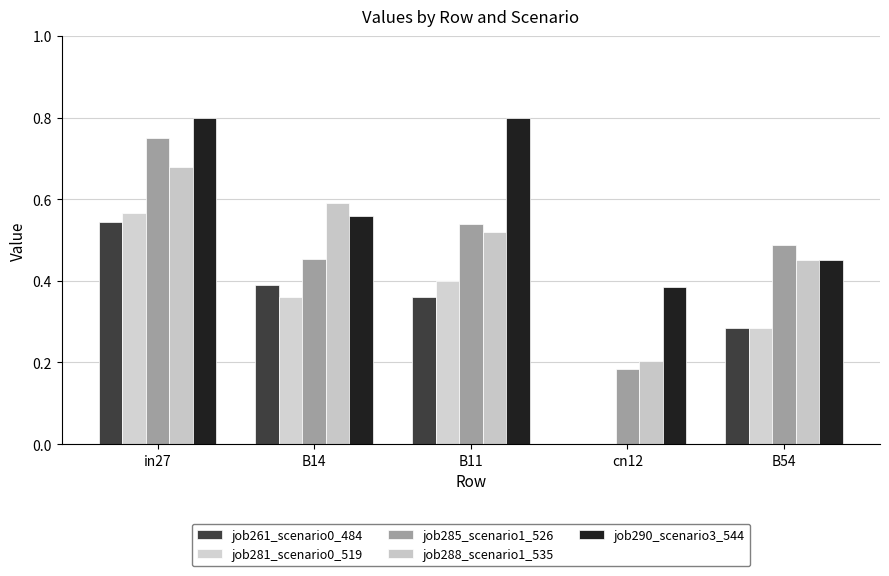

At which category is the sum across all series the highest?

in27